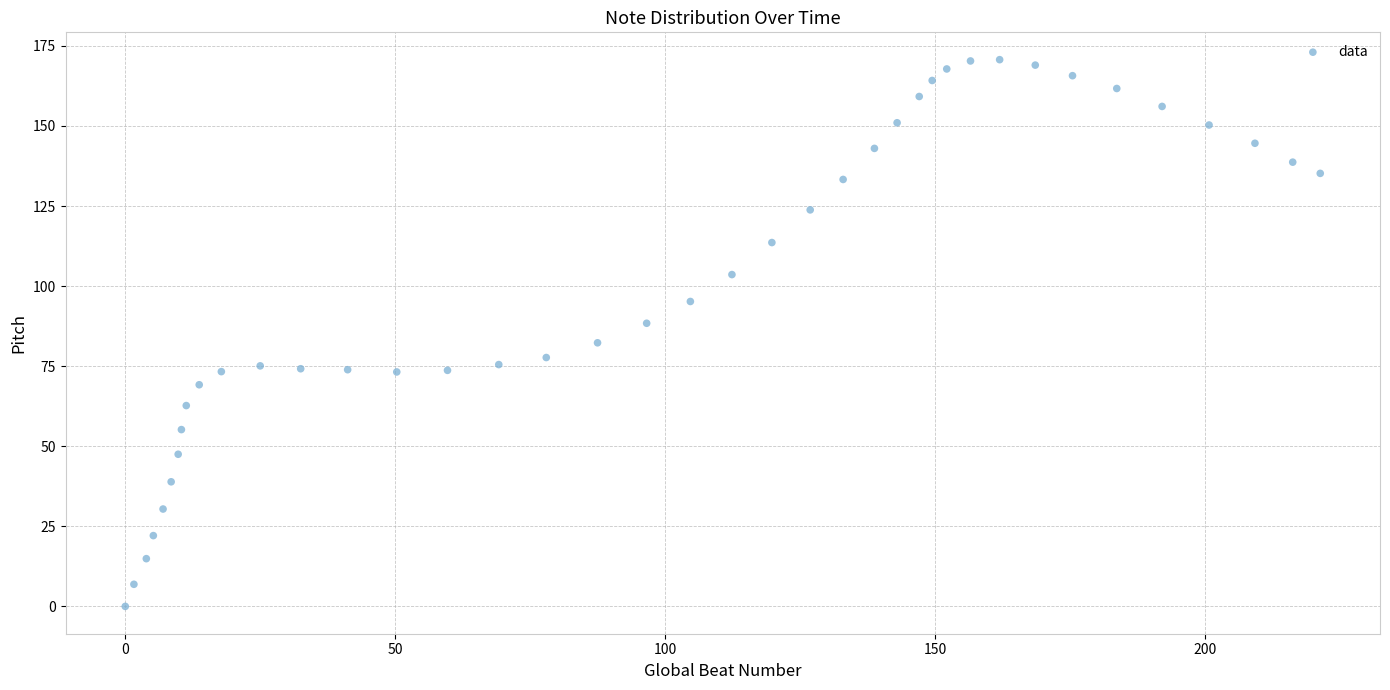

What is the range of Y values (max minus min)?

170.7